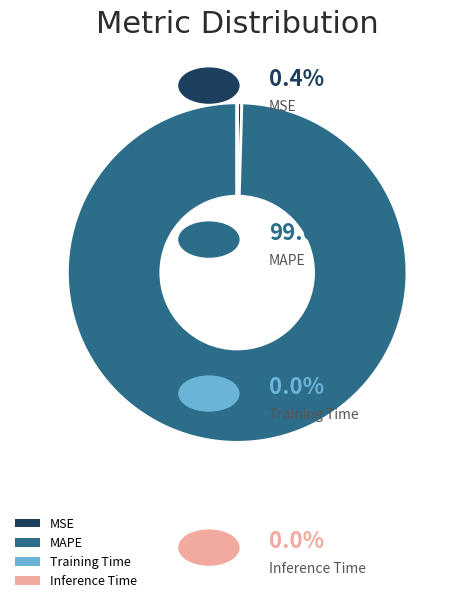

Which category has the biggest portion of the pie?

MAPE